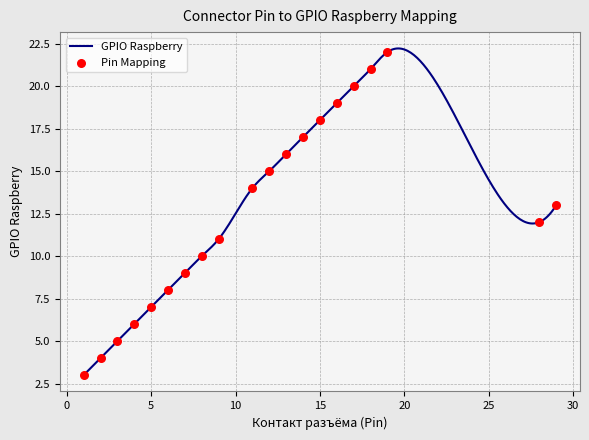

What is the change in value from 17 to 18?

+1